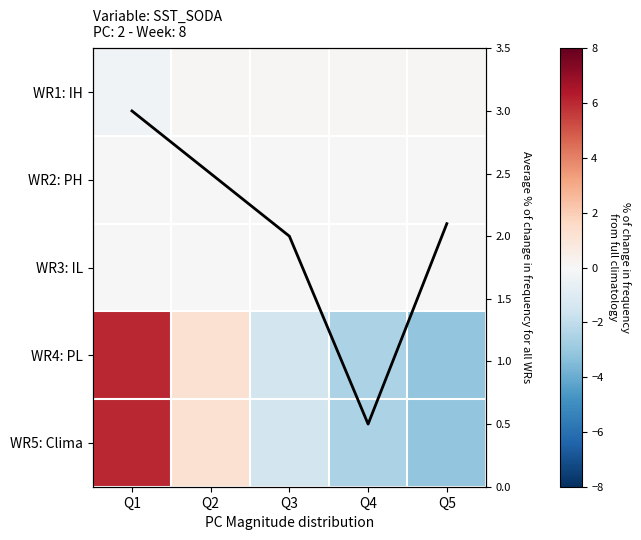

True or false: avg line has a value of 2.5 at Q2.

True